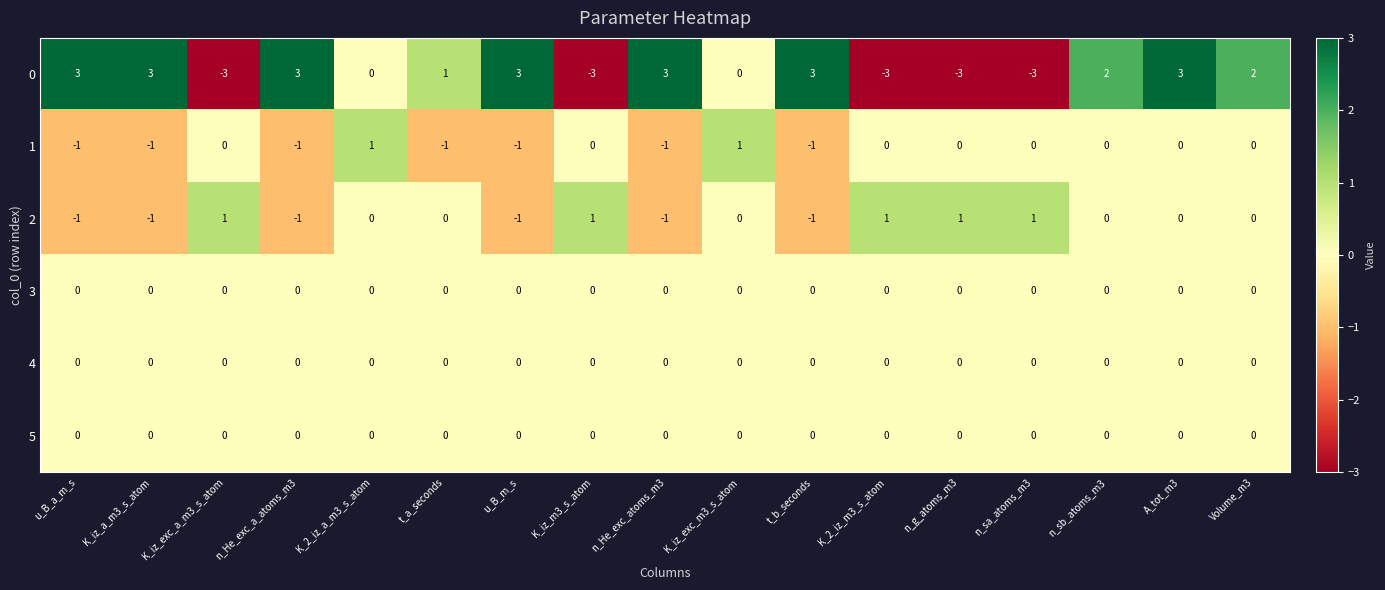

At which category is the sum across all series the highest?

A_tot_m3